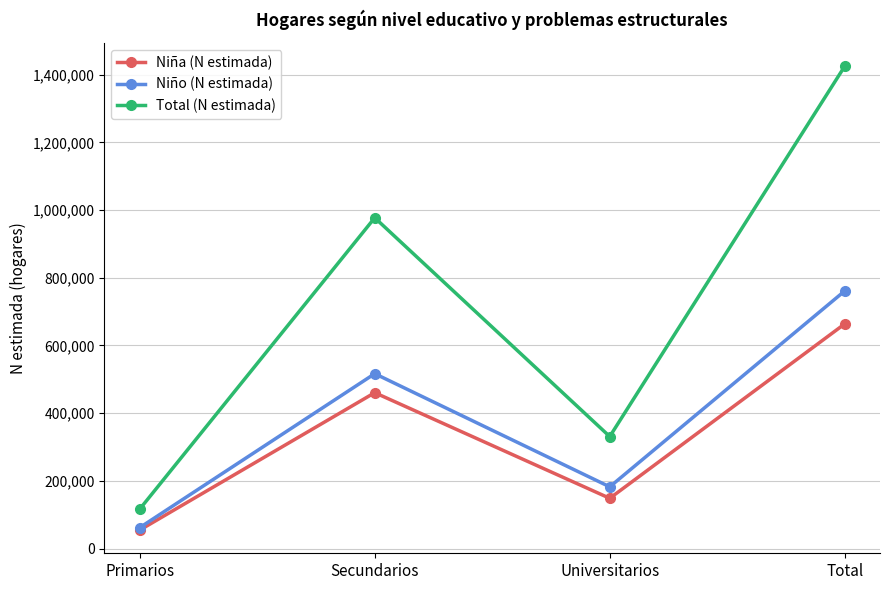

Reading right to left, what are all the values shown in this chart?

Niña (N estimada): 663739	148552	460510	54678
Niño (N estimada): 761028	182405	516619	62004
Total (N estimada): 1424767	330957	977129	116682